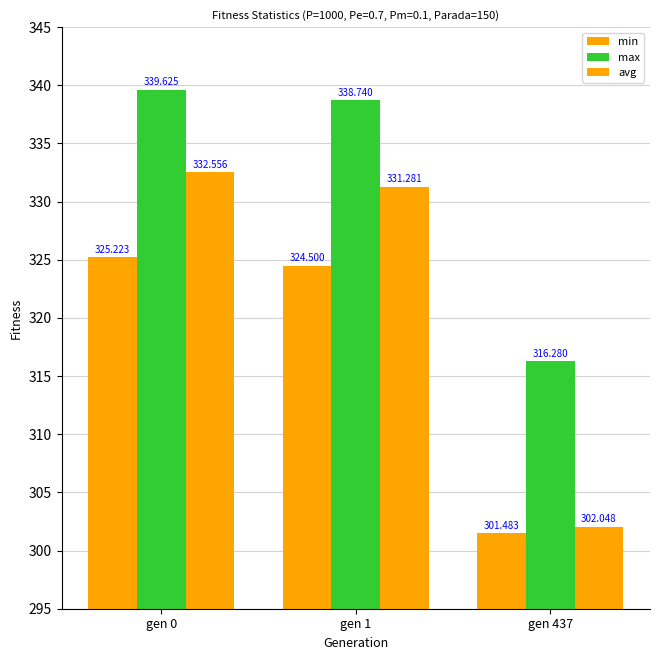

How many bars are there in total?

9